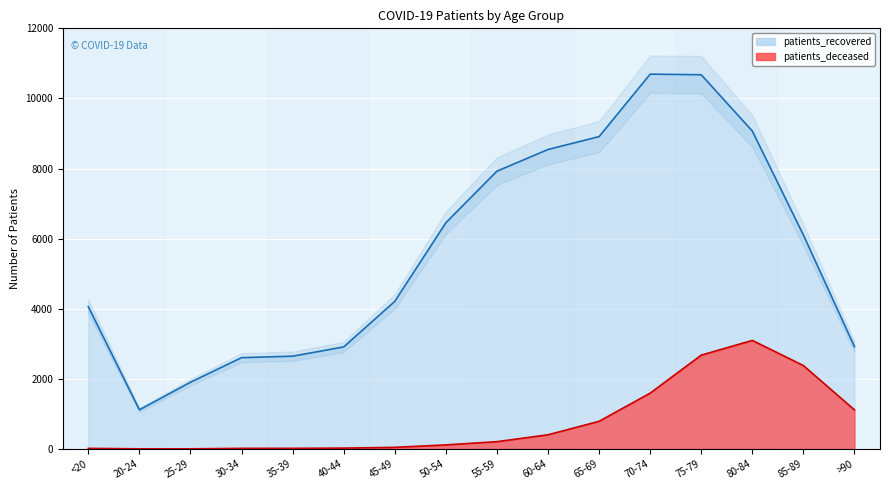

What is the label of the 7th point from the left?

45-49